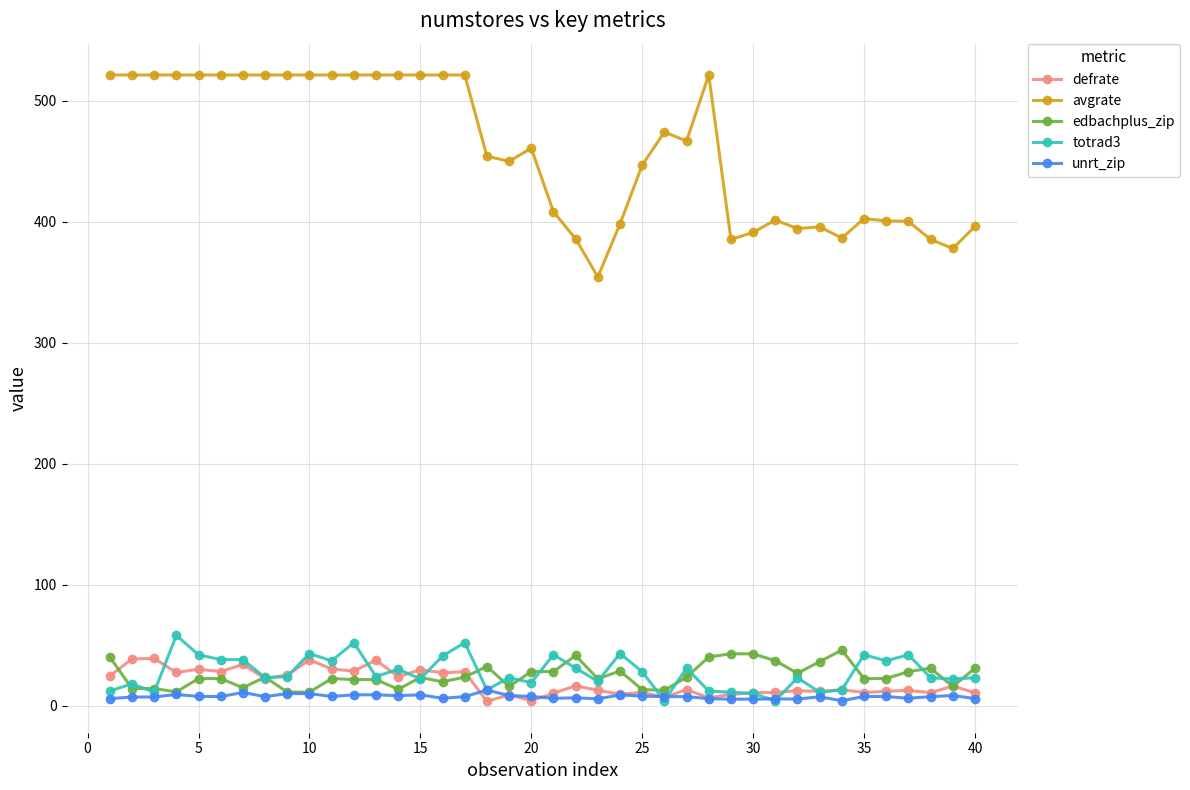

At how many categories does at least one series exceed 245?

40